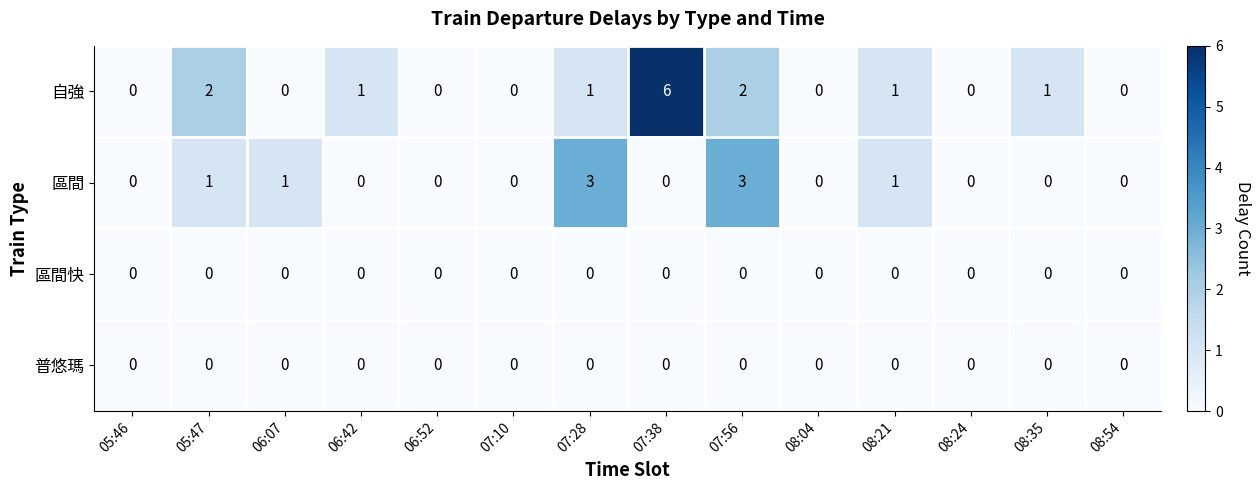

What is the total value across all series at 07:56?

5